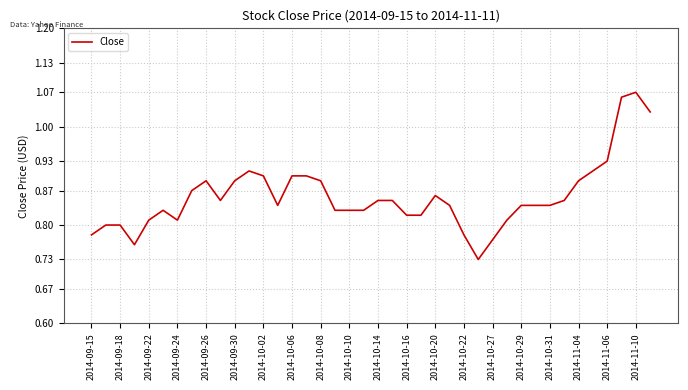

Does the chart have visible grid lines?

Yes